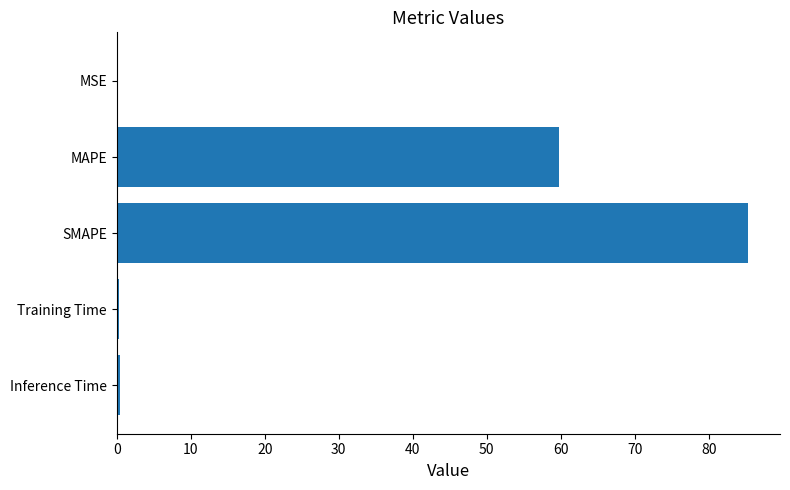

What is the sum of all values?

146.0